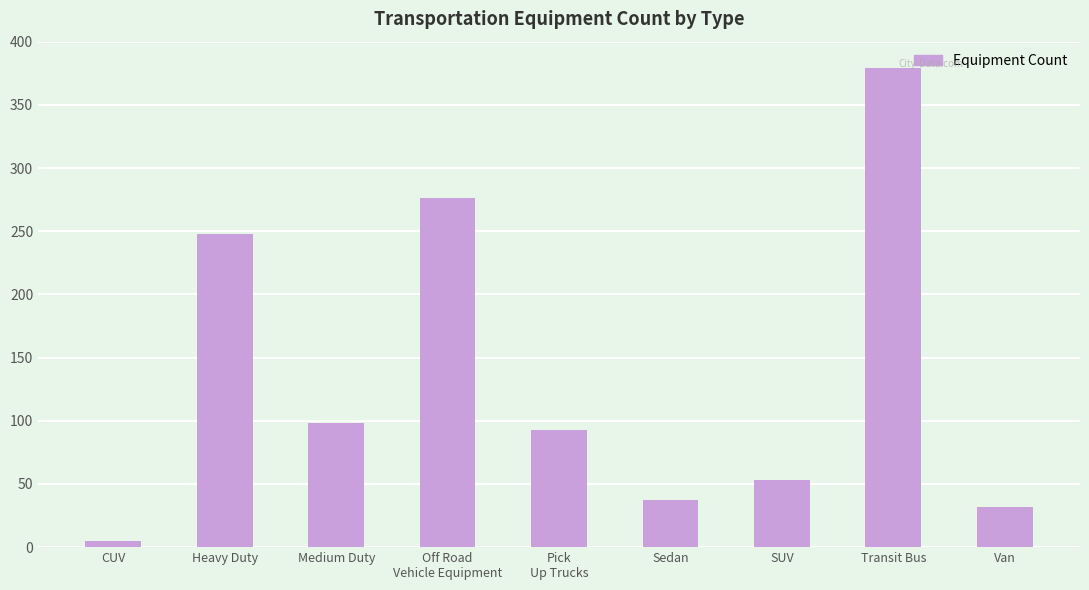

What is the label of the 6th bar from the left?

Sedan